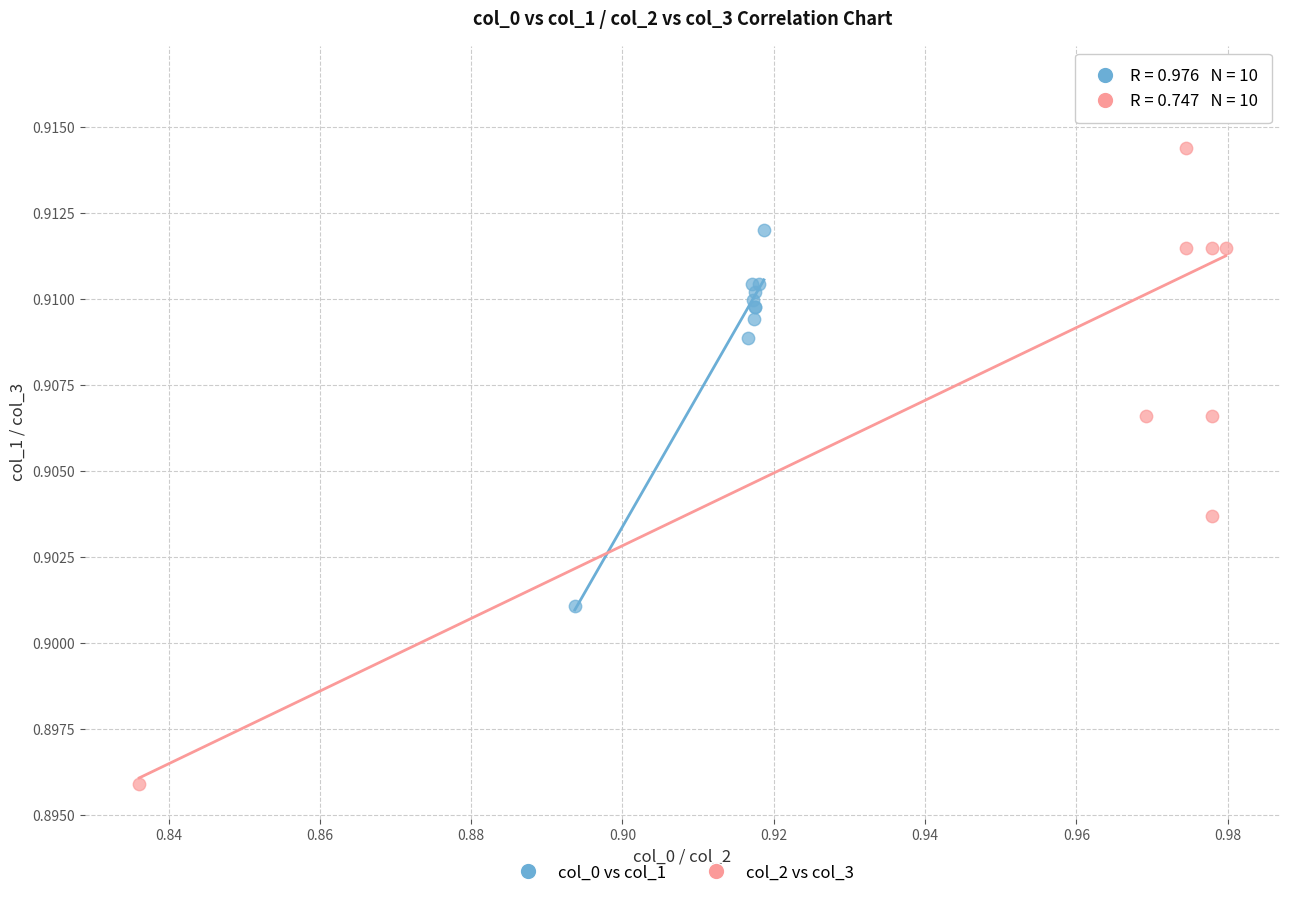

Which series contains the lowest Y value?

col_2 vs col_3